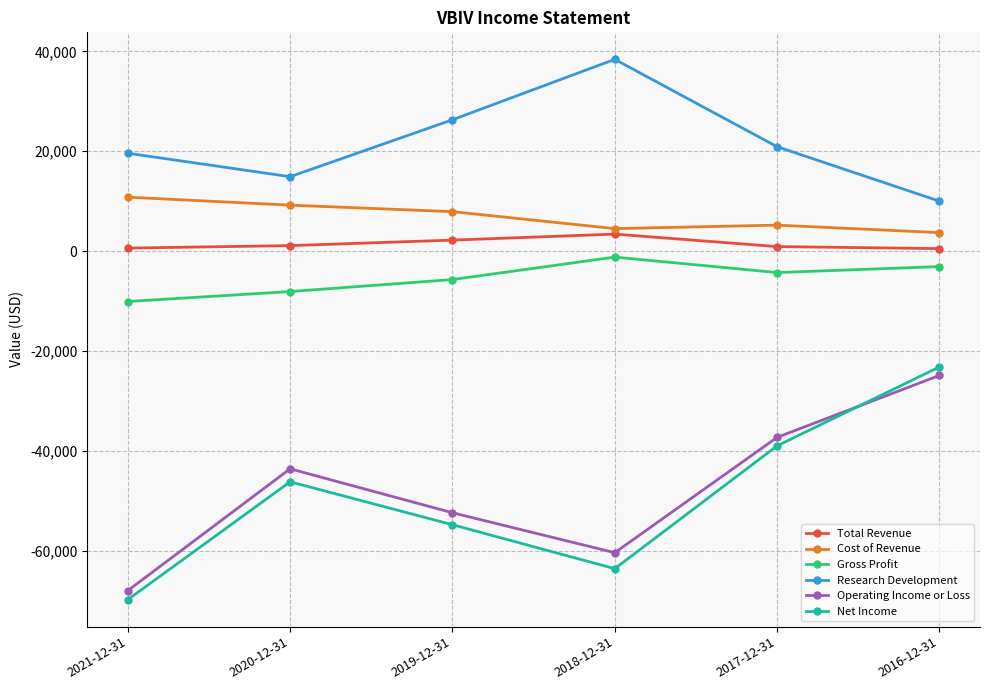

Which series ends up on top after the final intersection of Operating Income or Loss and Net Income?

Net Income